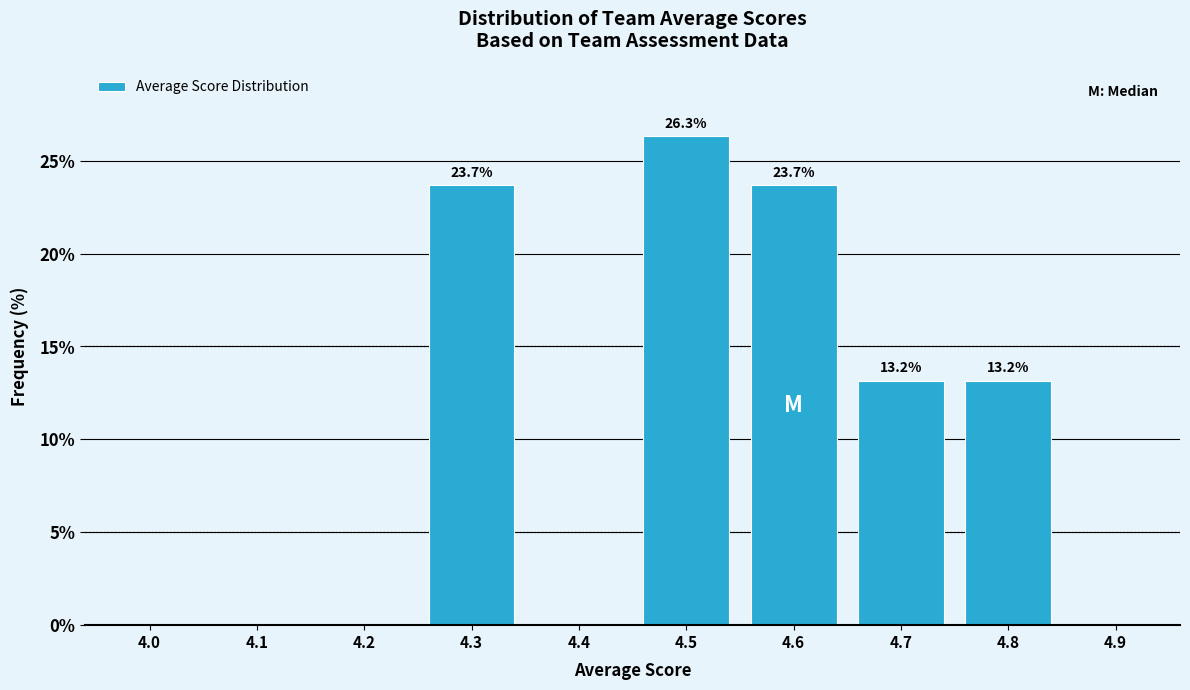

Reading left to right, transcribe all the data shown in this chart.

4.0=0.0	4.1=0.0	4.2=0.0	4.3=23.7	4.4=0.0	4.5=26.3	4.6=23.7	4.7=13.2	4.8=13.2	4.9=0.0